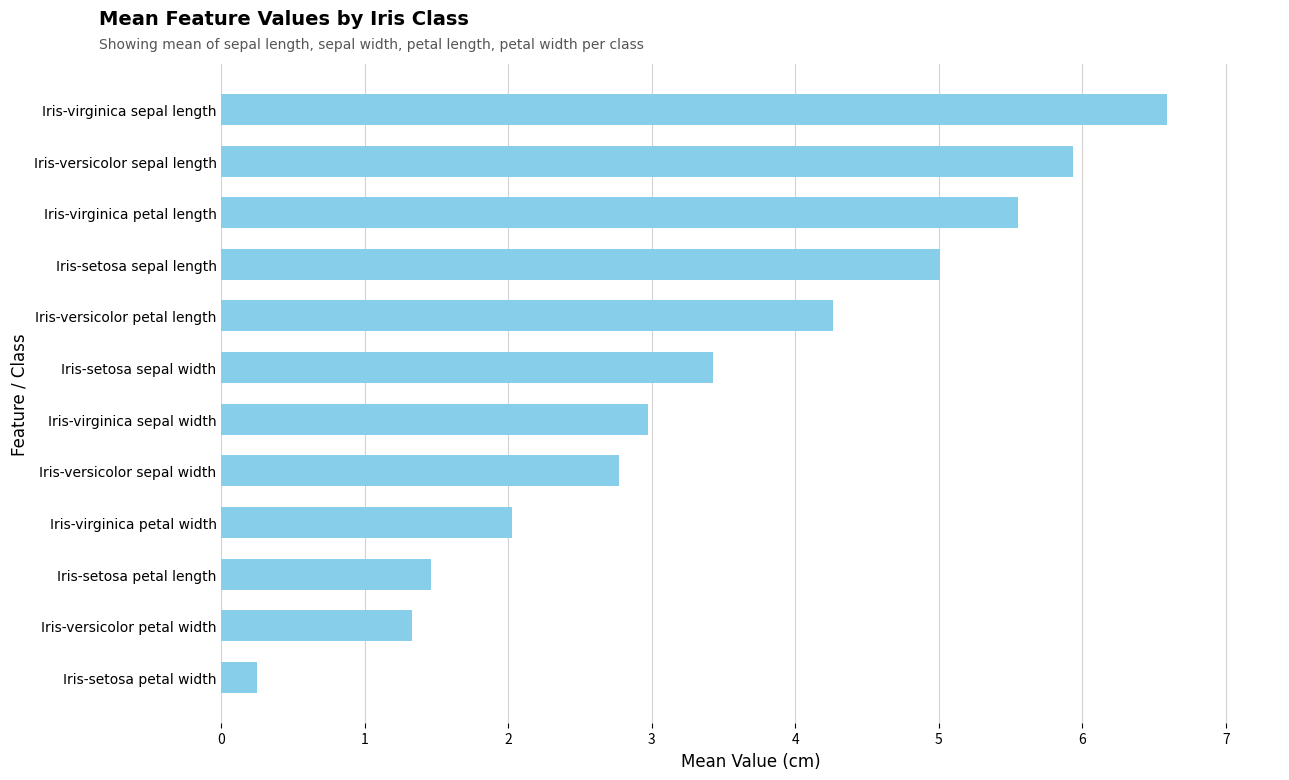

List the labels in order of value, largest first.

Iris-virginica sepal length, Iris-versicolor sepal length, Iris-virginica petal length, Iris-setosa sepal length, Iris-versicolor petal length, Iris-setosa sepal width, Iris-virginica sepal width, Iris-versicolor sepal width, Iris-virginica petal width, Iris-setosa petal length, Iris-versicolor petal width, Iris-setosa petal width